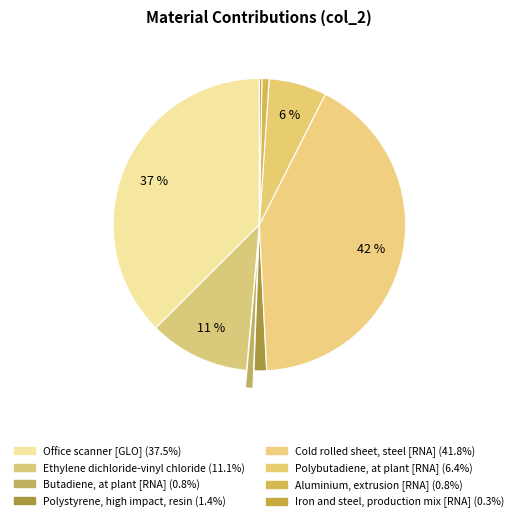

Does Butadiene, at plant [RNA] account for over 50% of the chart?

No